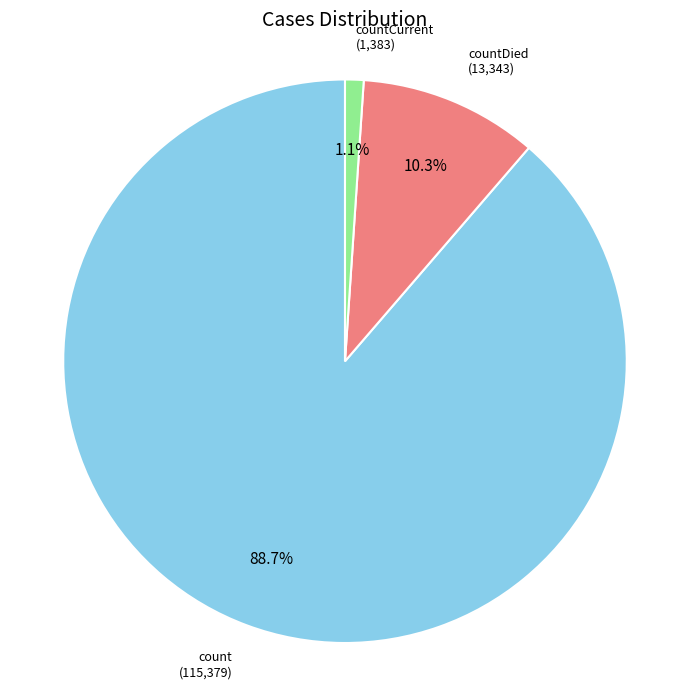

To the nearest percent, what is the combined percentage of countDied and count?

99%